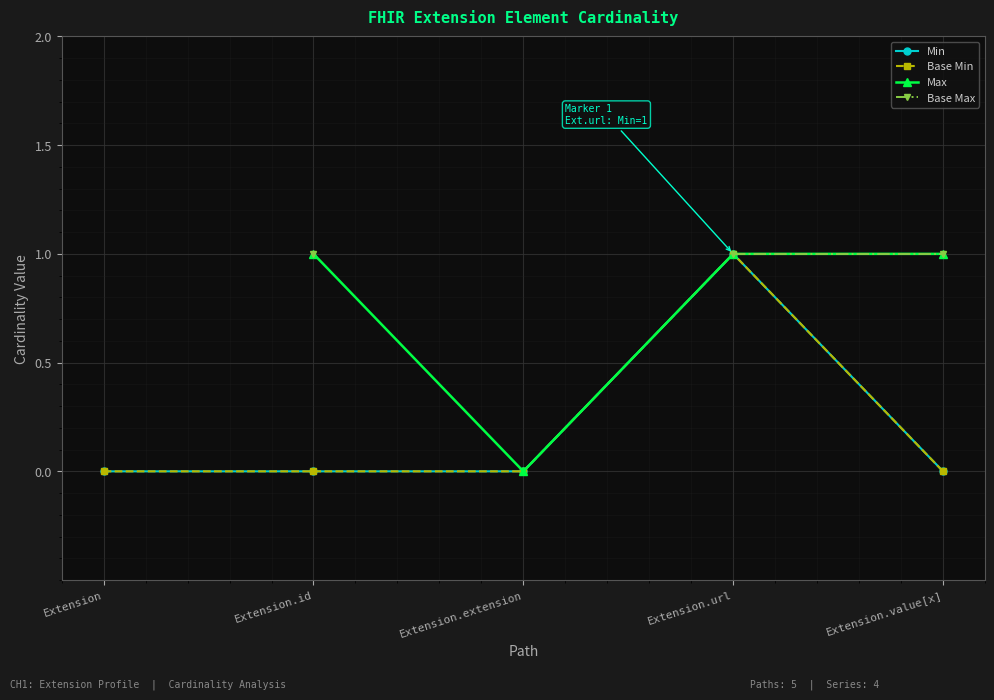

Which has a higher value, Extension.value[x] or Extension.url?

Extension.url